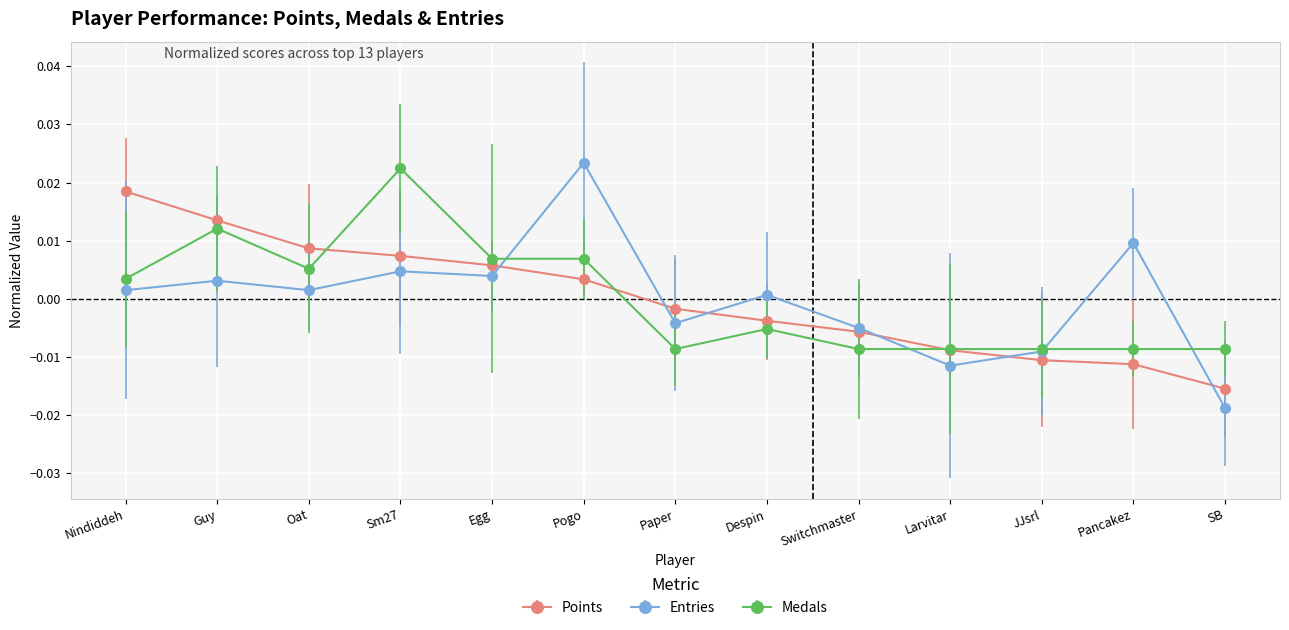

Between Despin and Switchmaster, which series saw the biggest shift?

Entries